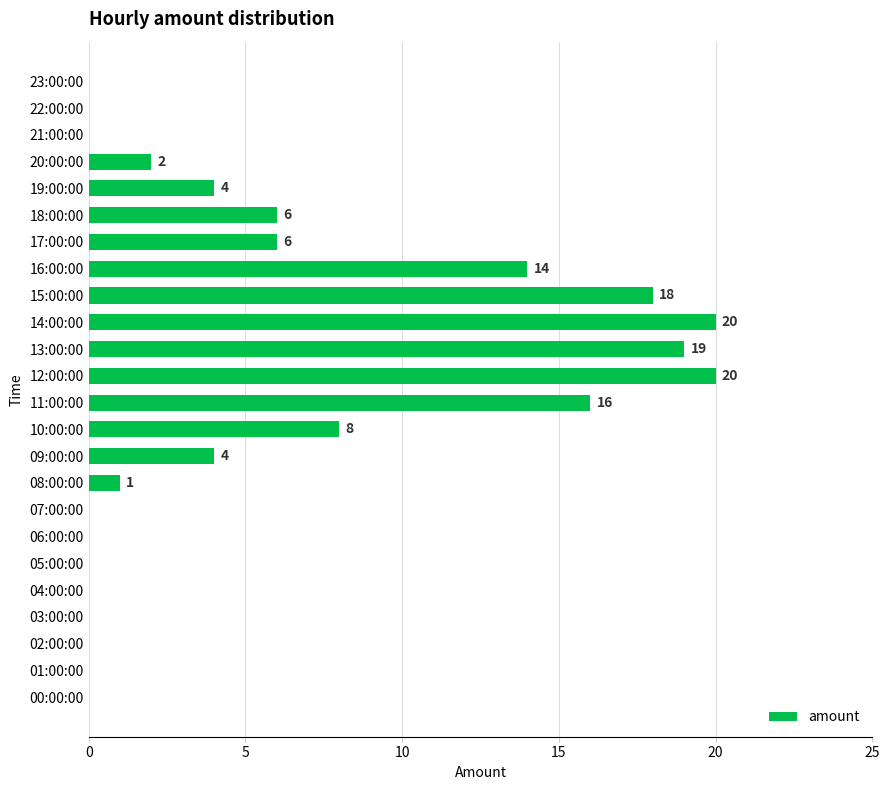

Where is the data nearest to the value 10?

10:00:00